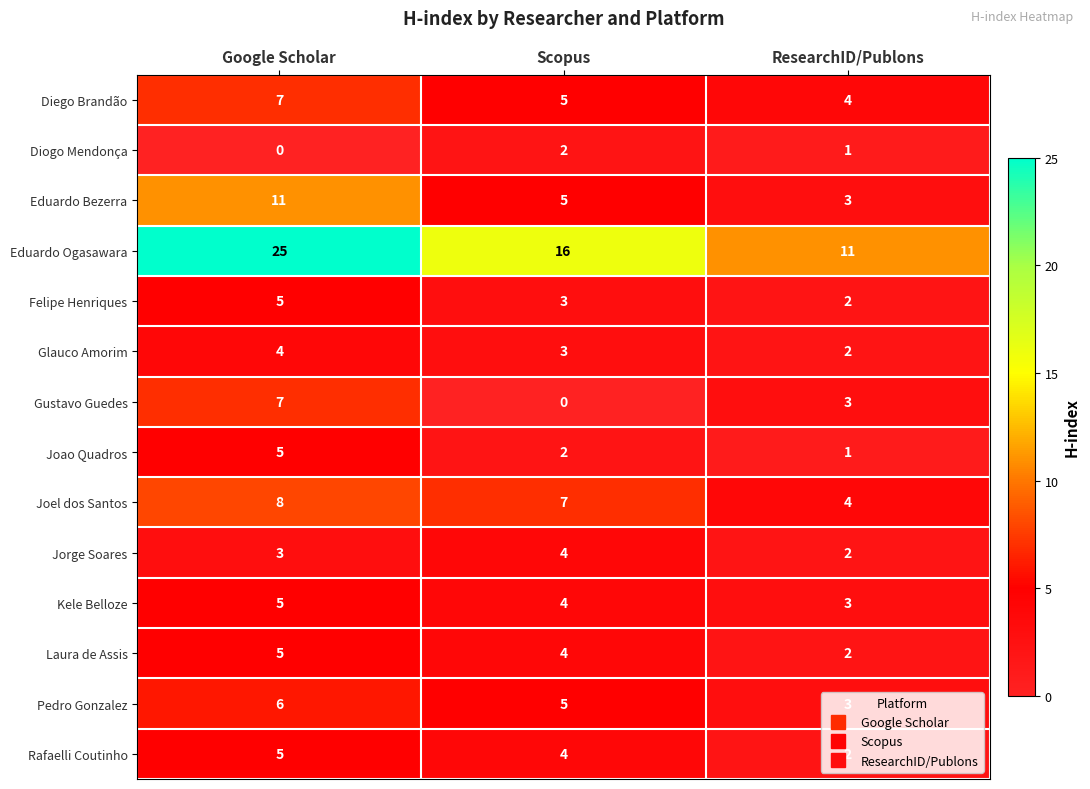

How many data points in Joao Quadros are less than 2?

1